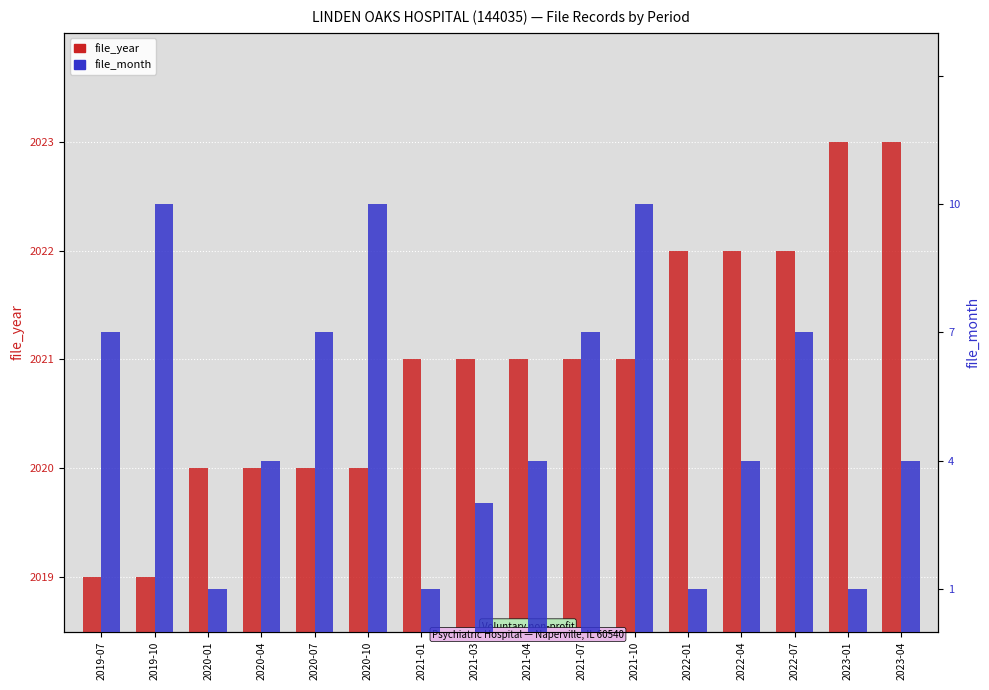

What is the difference between the highest and lowest values at 2021-07?

2014